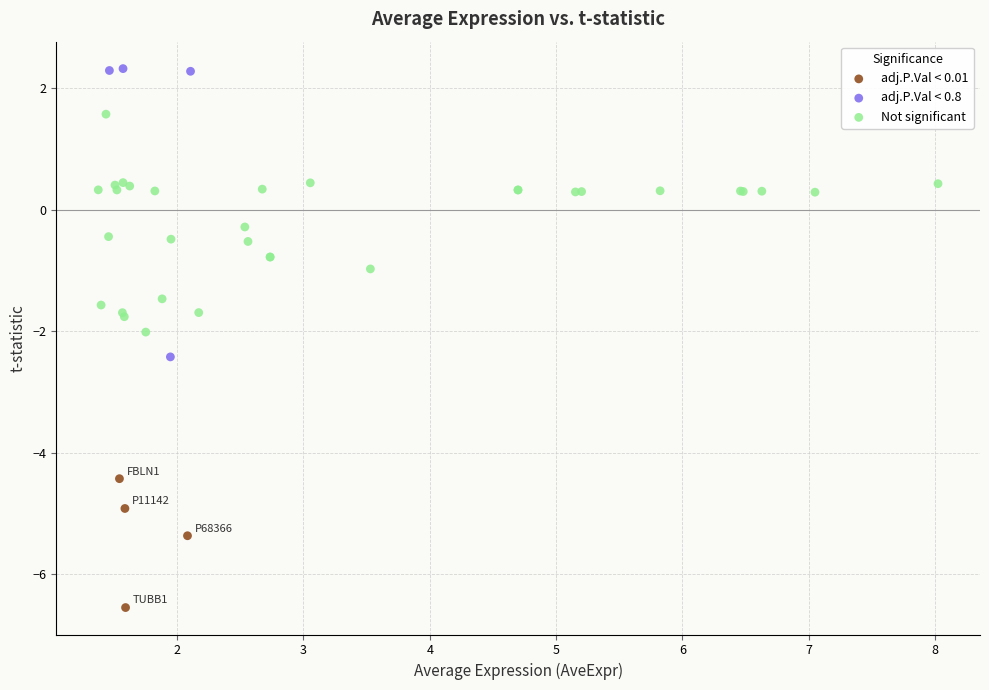

Which series reaches the minimum Y coordinate?

adj.P.Val < 0.01